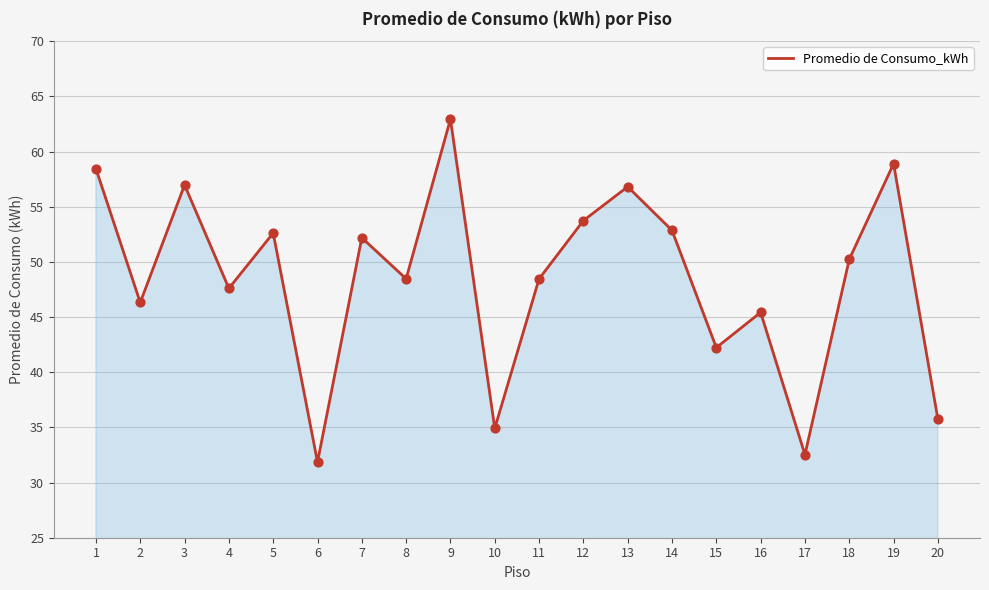

What is the ratio of the value at 11 to the value at 1?

0.8